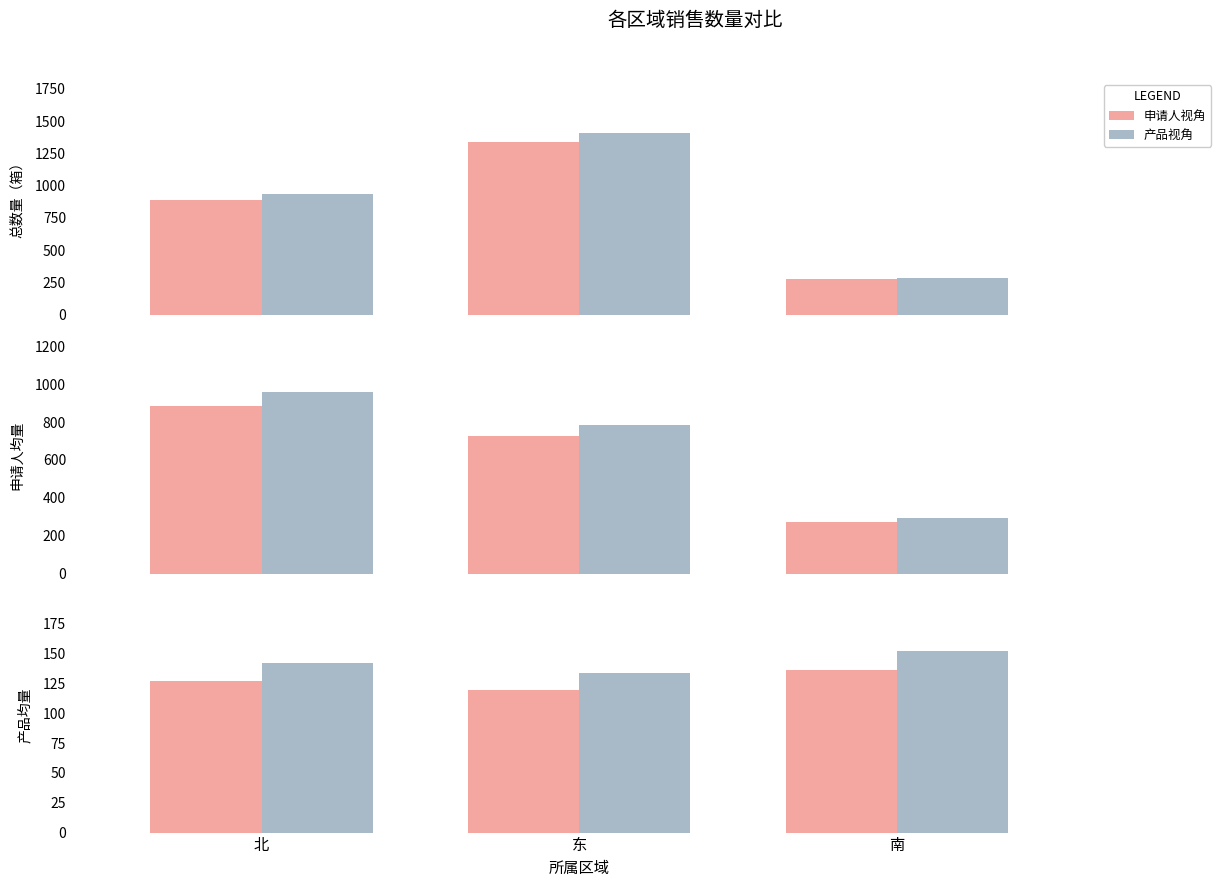

Which series has the widest spread of values?

产品视角